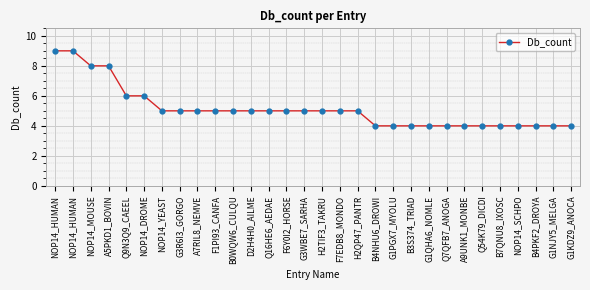

What is the value of the 18th point from the left?

5